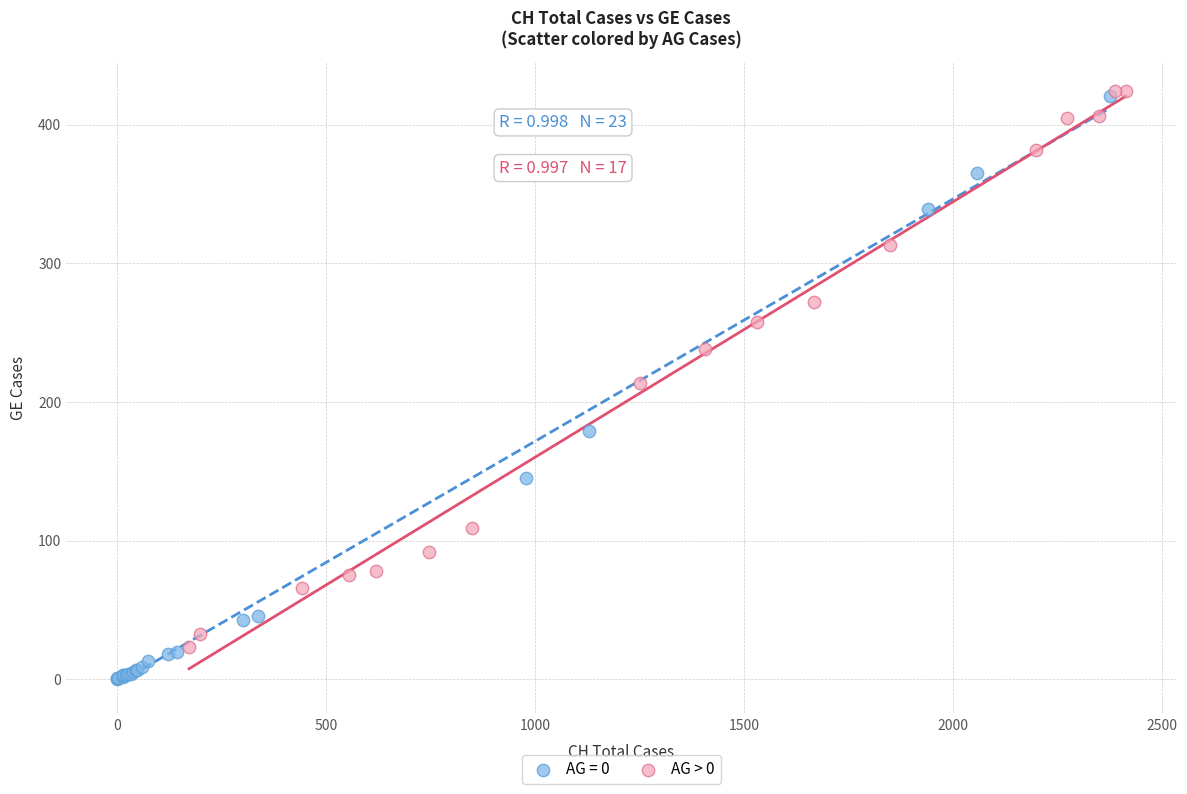

Which series has the widest spread of Y values?

AG = 0